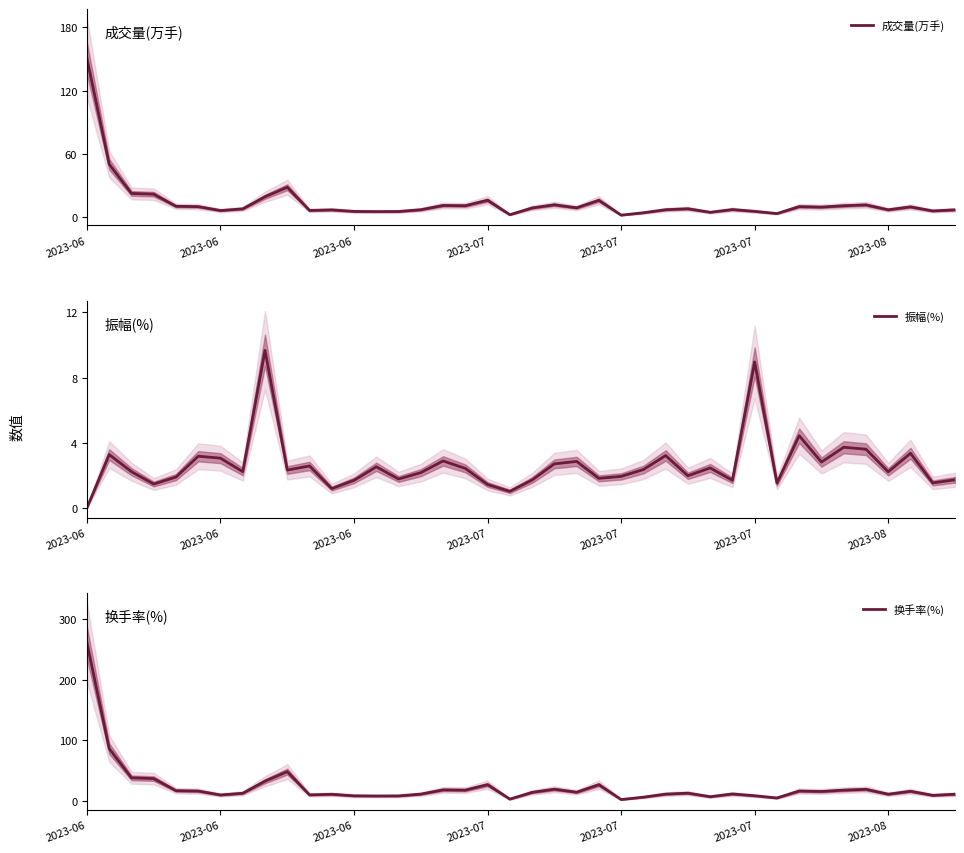

Which has a higher value, 2023-06 or 2023-07?

2023-06